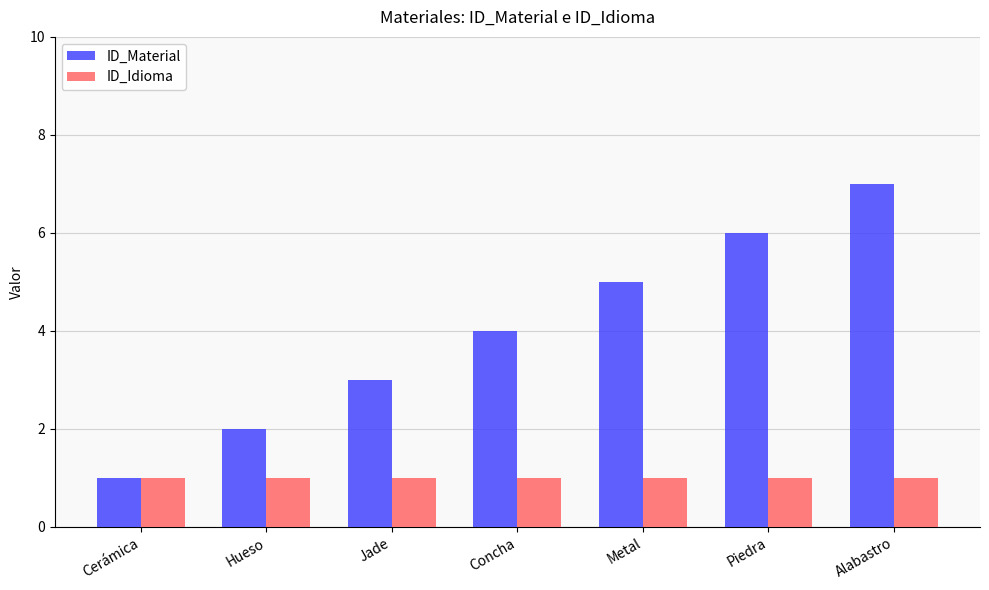

How many series are shown in this chart?

2